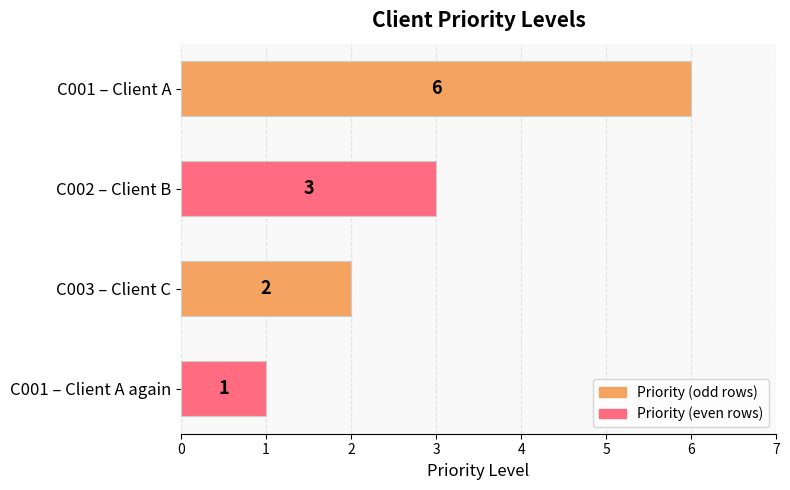

Reading top to bottom, extract all data points from this chart.

C001 – Client A=6	C002 – Client B=3	C003 – Client C=2	C001 – Client A again=1